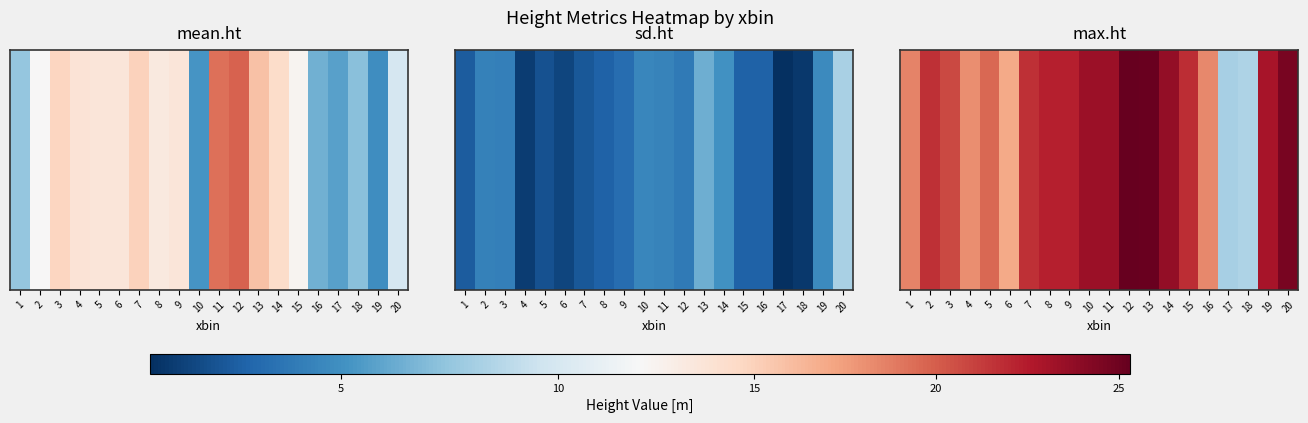

Rank the categories by value from lowest to highest.

17, 18, 6, 4, 16, 1, 5, 3, 7, 2, 15, 8, 9, 19, 10, 11, 14, 20, 13, 12